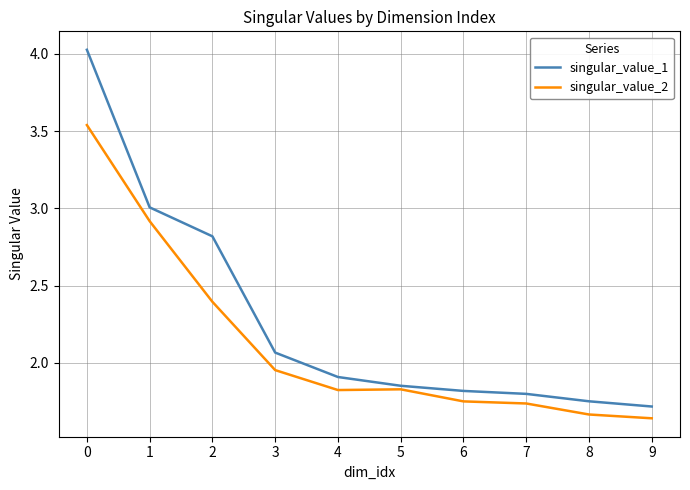

What is the difference between the singular_value_1 values at 5 and 4?

0.1